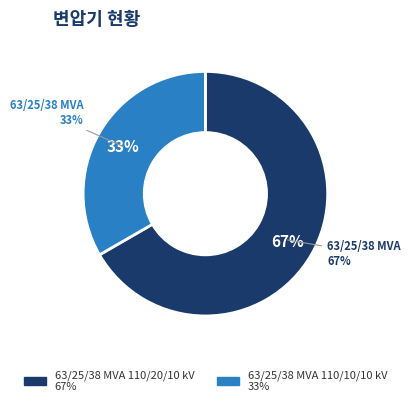

Does 63/25/38 MVA 110/10/10 kV account for over 50% of the chart?

No